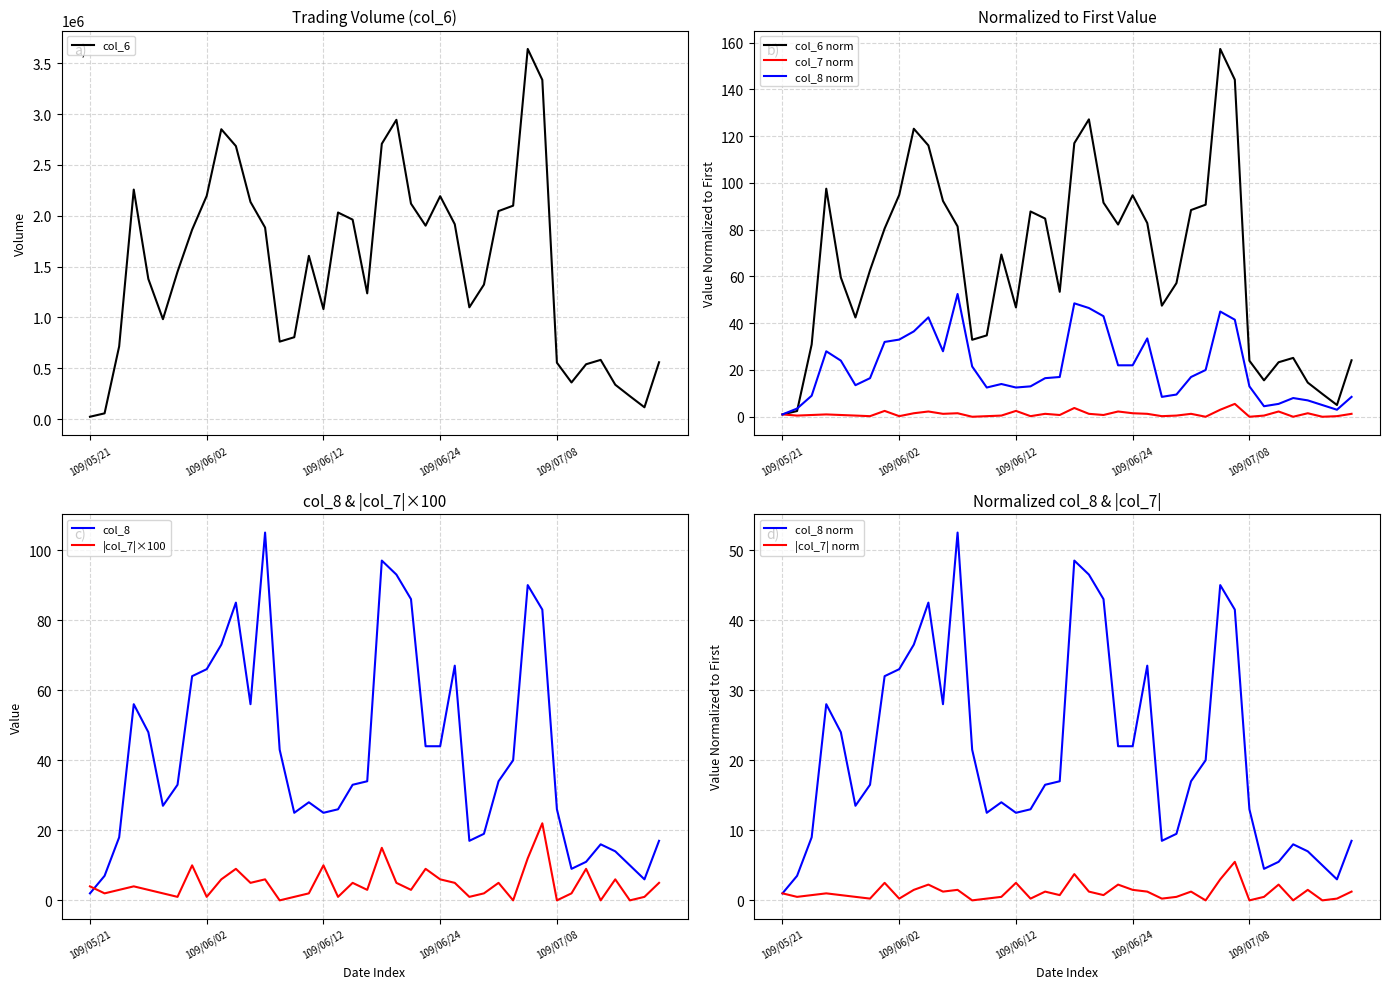

The value of col_6 at 109/06/24 is 2192870. True or false?

True